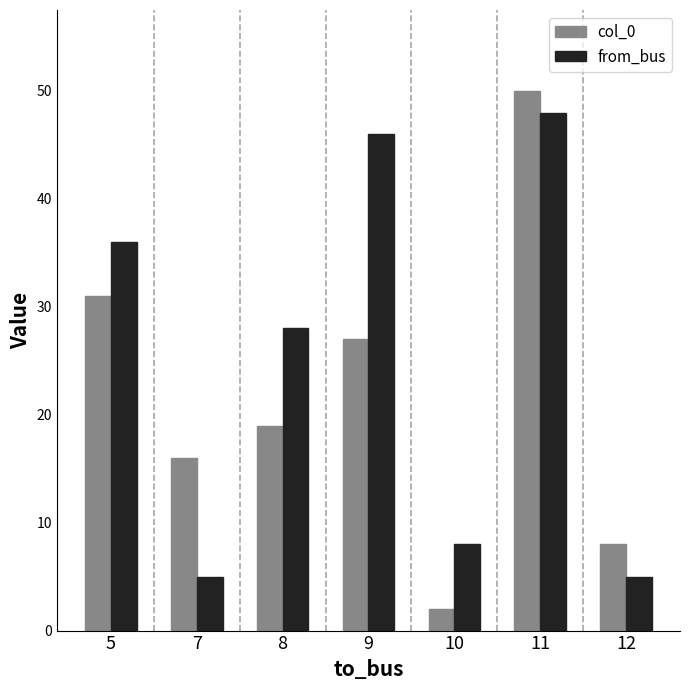

True or false: col_0 has a value of 6 at 8.

False